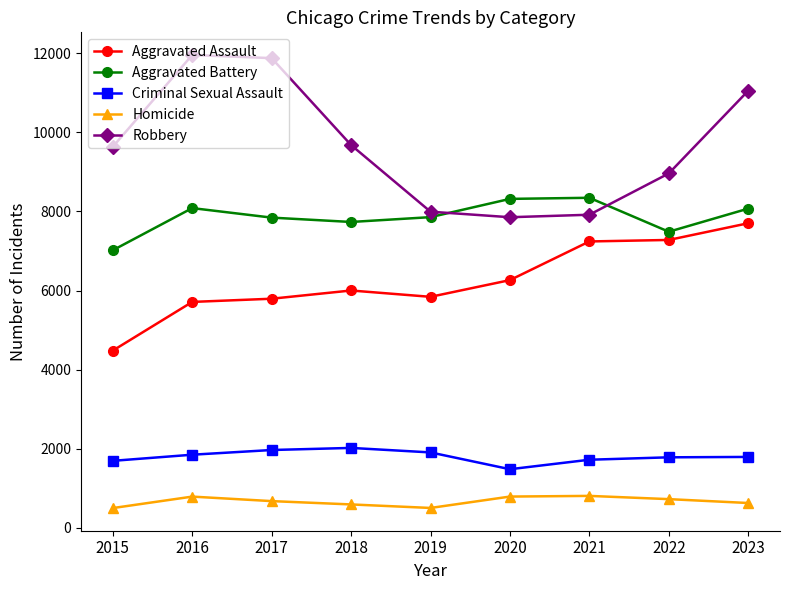

Does the chart display data point markers on the line(s)?

Yes